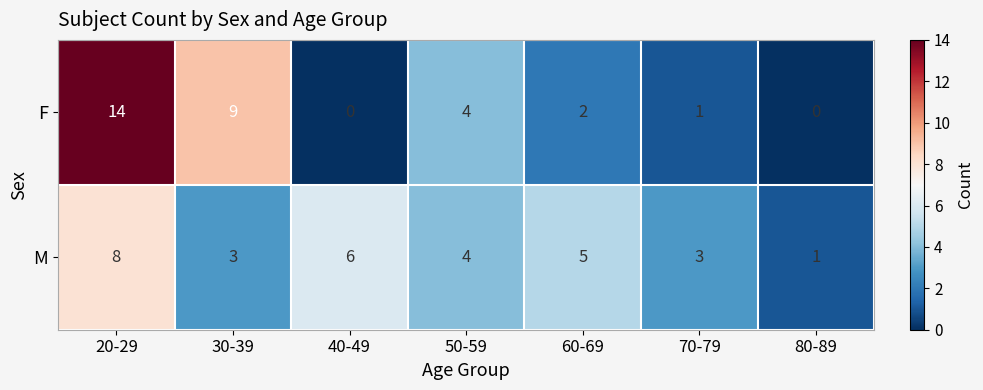

What is the average value of the F series?

4